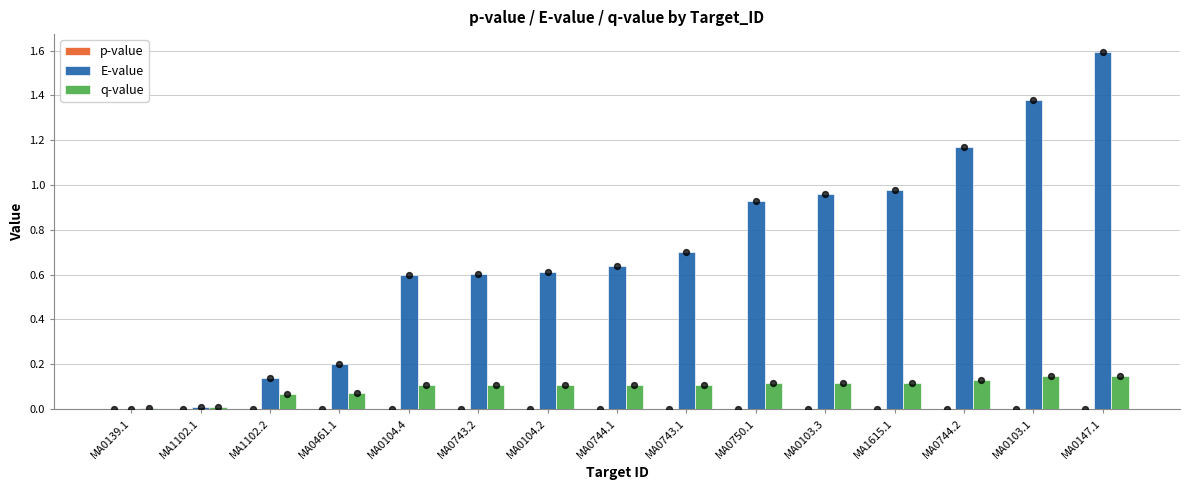

Which series contains the highest Y value?

E-value